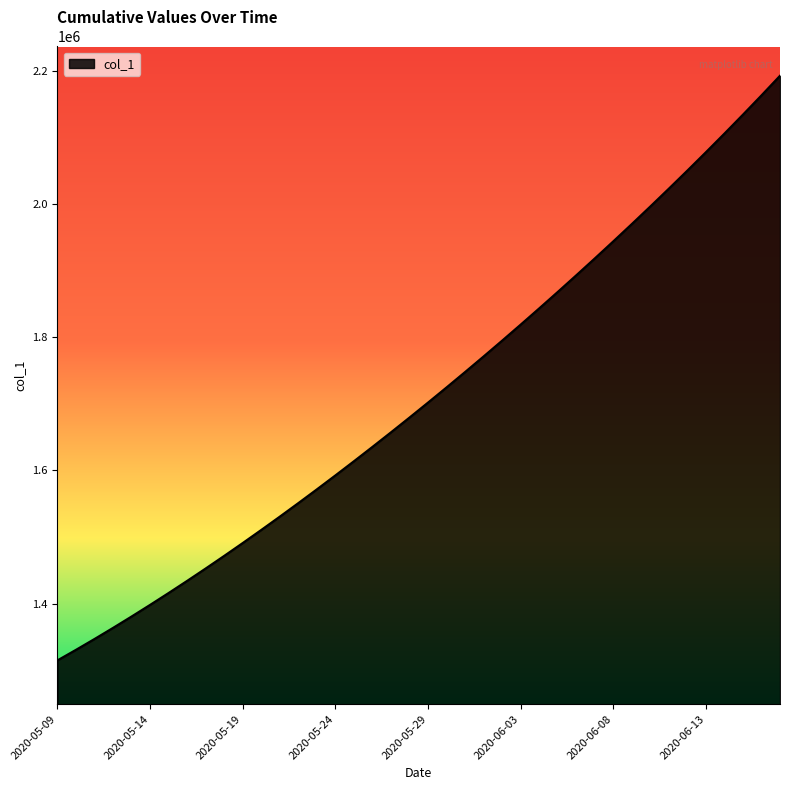

What is the smallest value displayed?

1315099.0